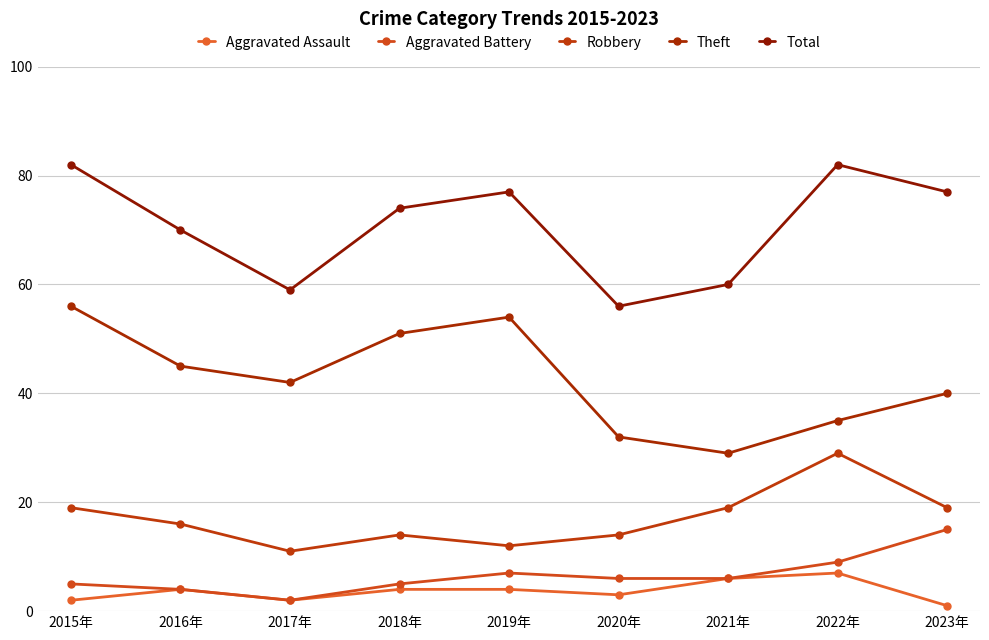

Reading right to left, what are all the values shown in this chart?

Aggravated Assault: 2023年=1	2022年=7	2021年=6	2020年=3	2019年=4	2018年=4	2017年=2	2016年=4	2015年=2
Aggravated Battery: 2023年=15	2022年=9	2021年=6	2020年=6	2019年=7	2018年=5	2017年=2	2016年=4	2015年=5
Robbery: 2023年=19	2022年=29	2021年=19	2020年=14	2019年=12	2018年=14	2017年=11	2016年=16	2015年=19
Theft: 2023年=40	2022年=35	2021年=29	2020年=32	2019年=54	2018年=51	2017年=42	2016年=45	2015年=56
Total: 2023年=77	2022年=82	2021年=60	2020年=56	2019年=77	2018年=74	2017年=59	2016年=70	2015年=82